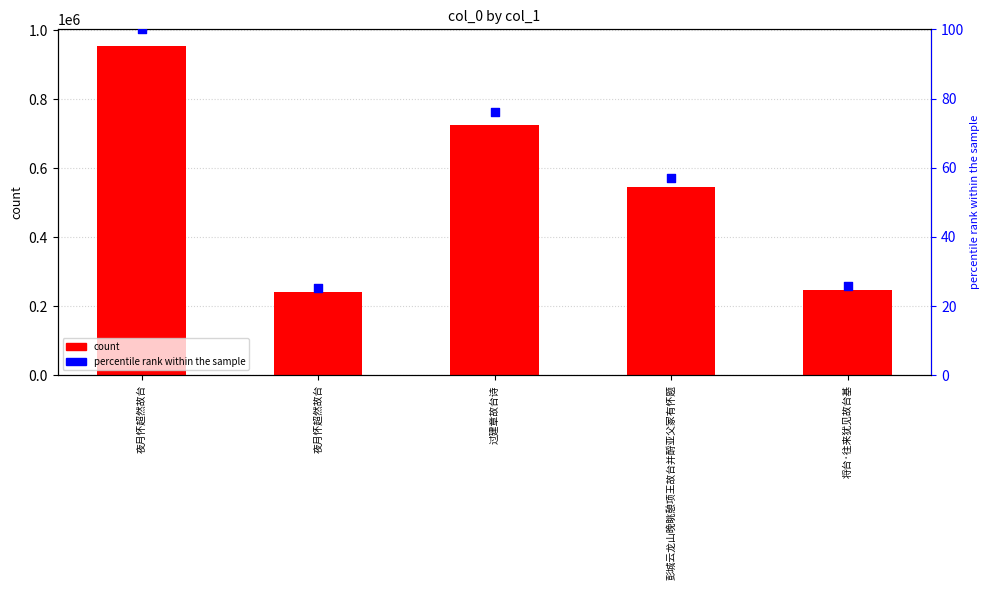

Which series has the largest total across all categories?

col_0